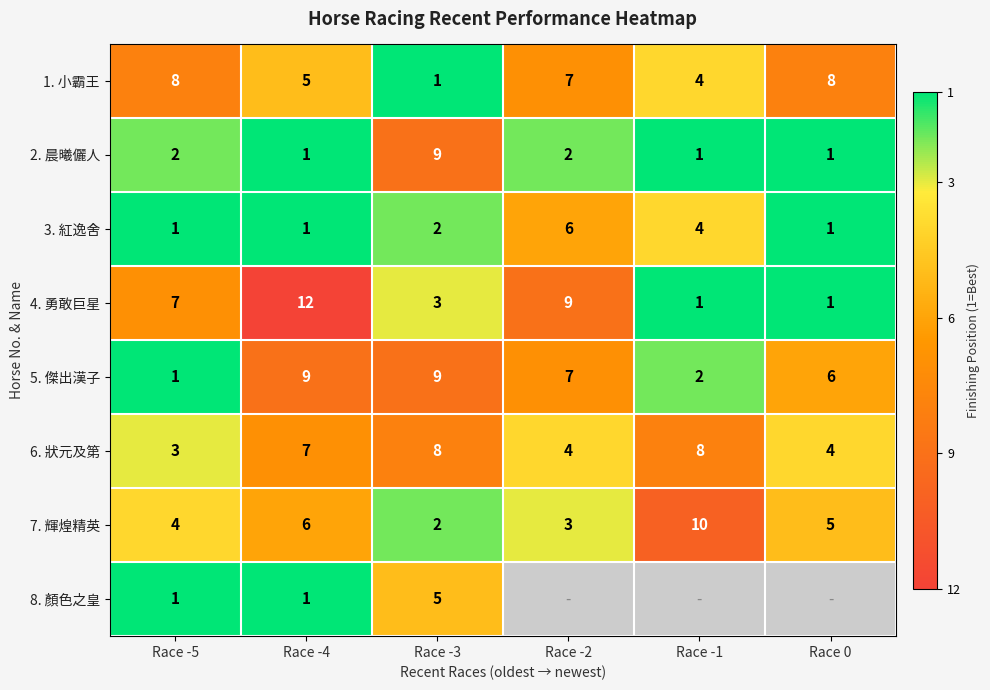

At how many categories does at least one series exceed 5?

6